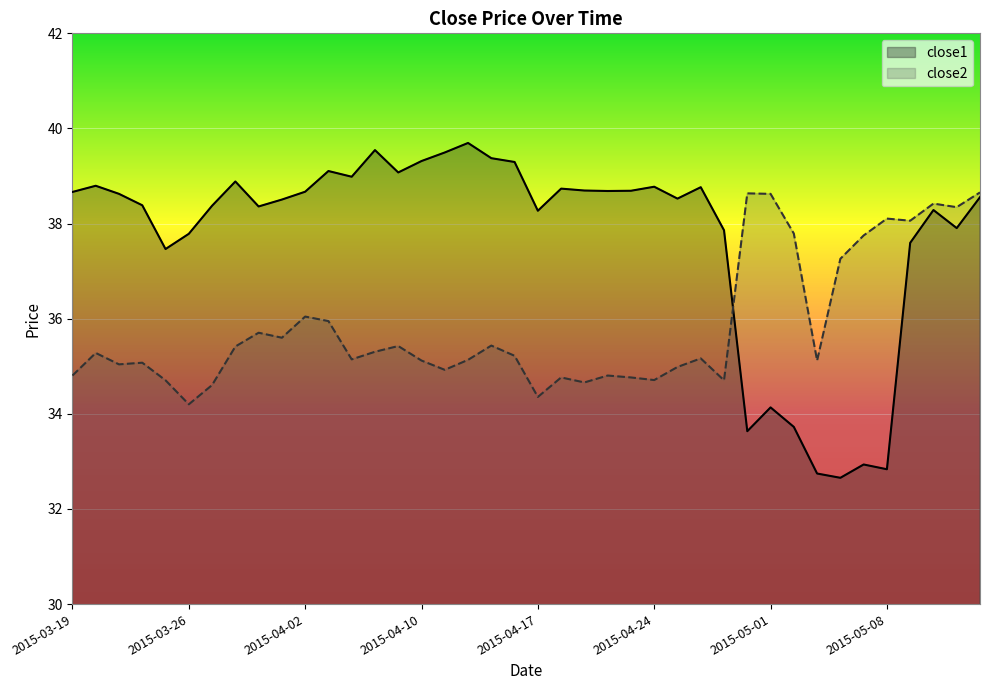

Rank the series by their average value, from lowest to highest.

close2, close1